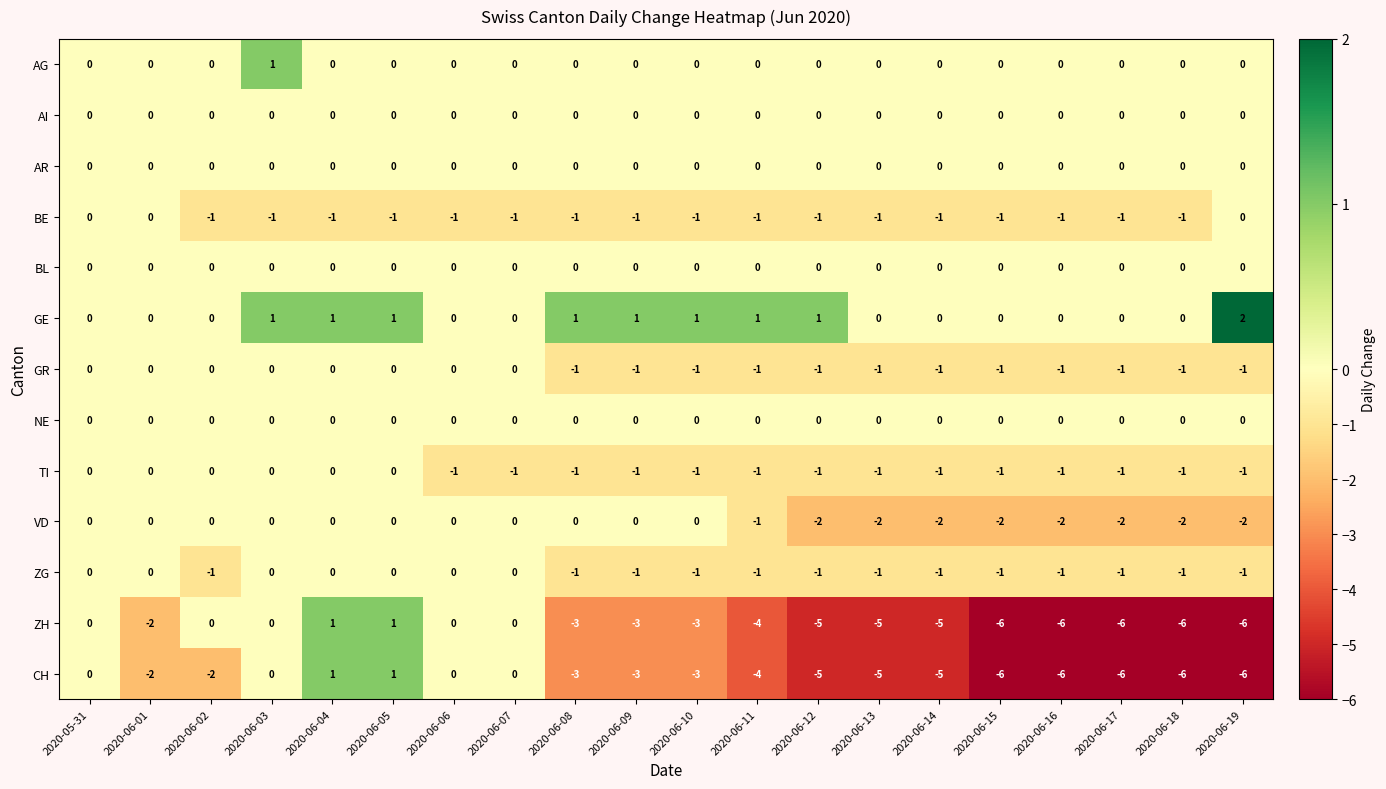

What is the smallest value displayed?

-6